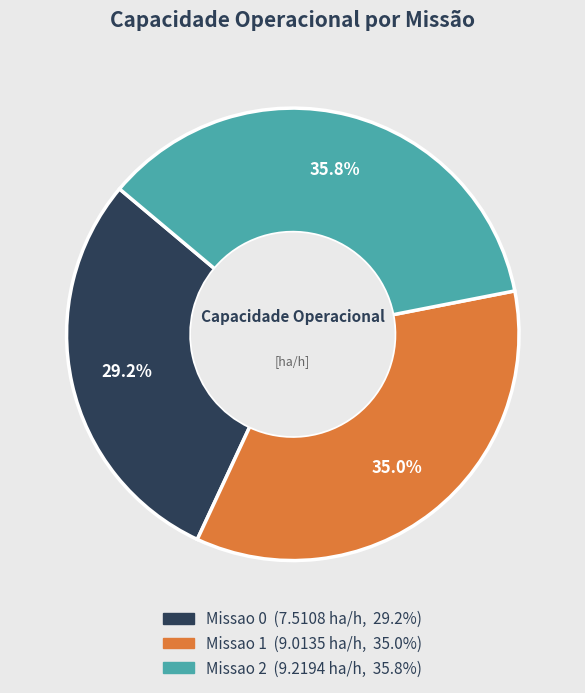

What is the largest slice in the pie chart?

Missao 2